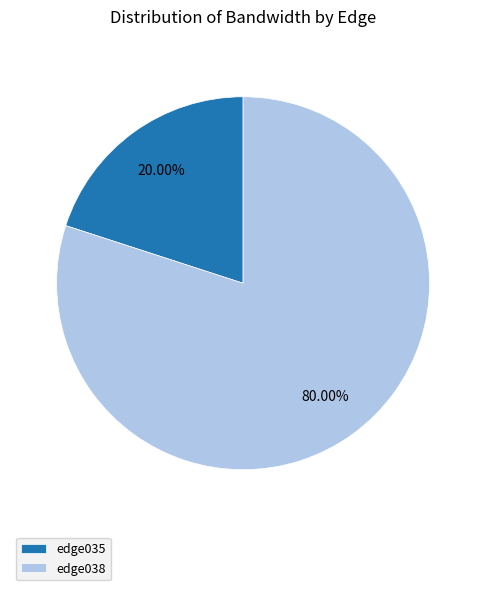

Is there a majority slice in this chart?

Yes